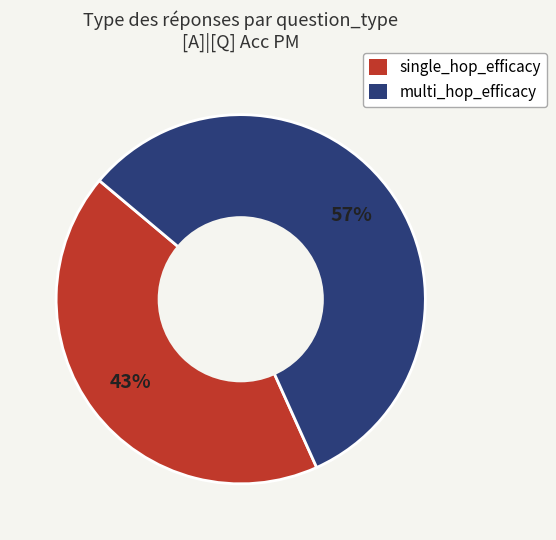

What is the majority slice?

multi_hop_efficacy